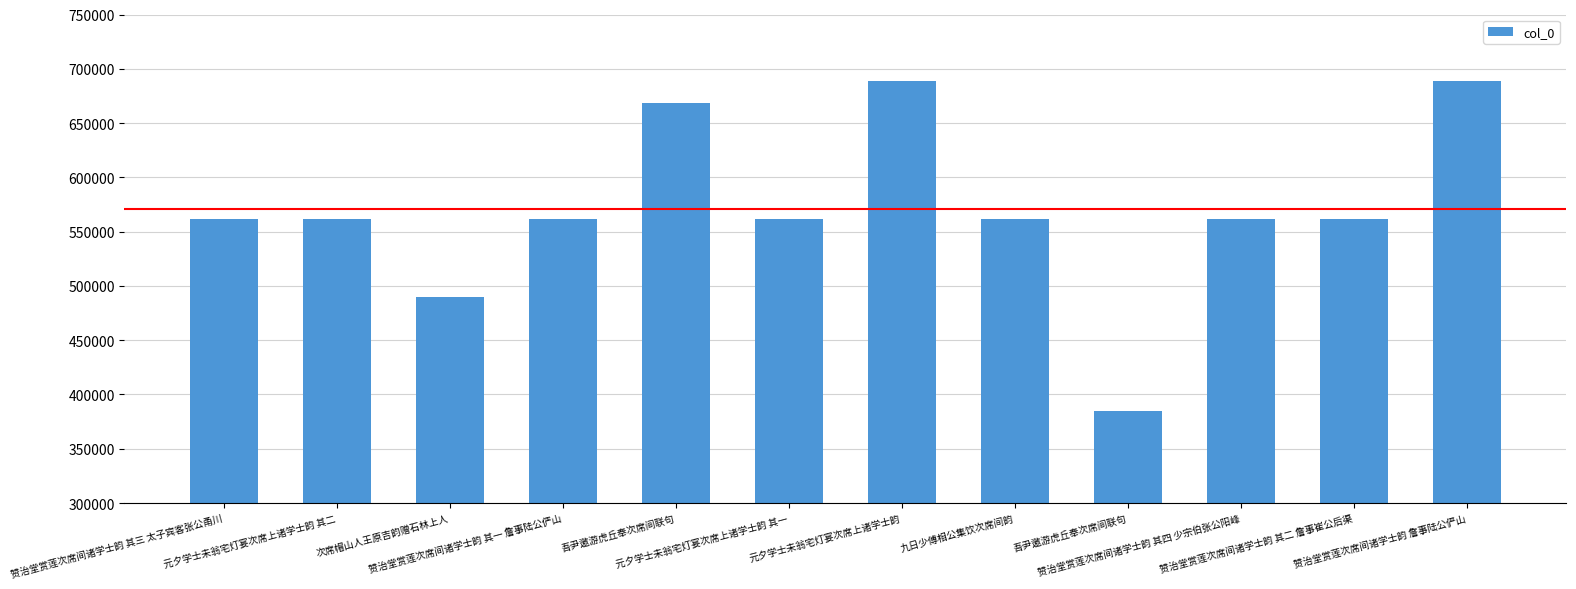

What is the change in value from 元夕学士未翁宅灯宴次席上诸学士韵 其一 to 九日少傅相公集饮次席间韵?

+214